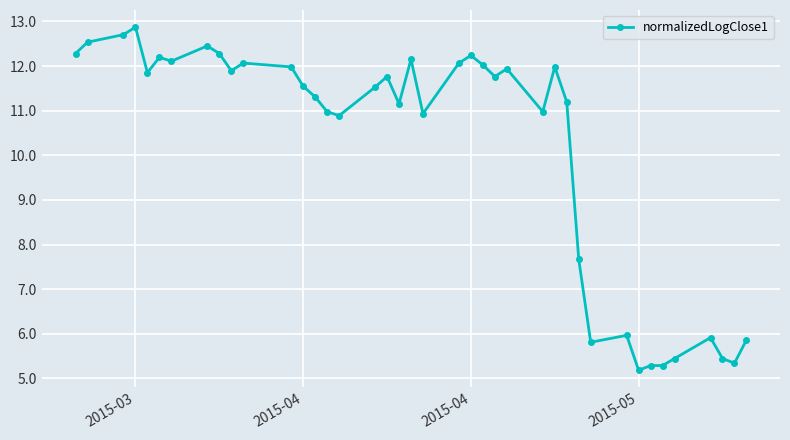

What is the average value?

10.2